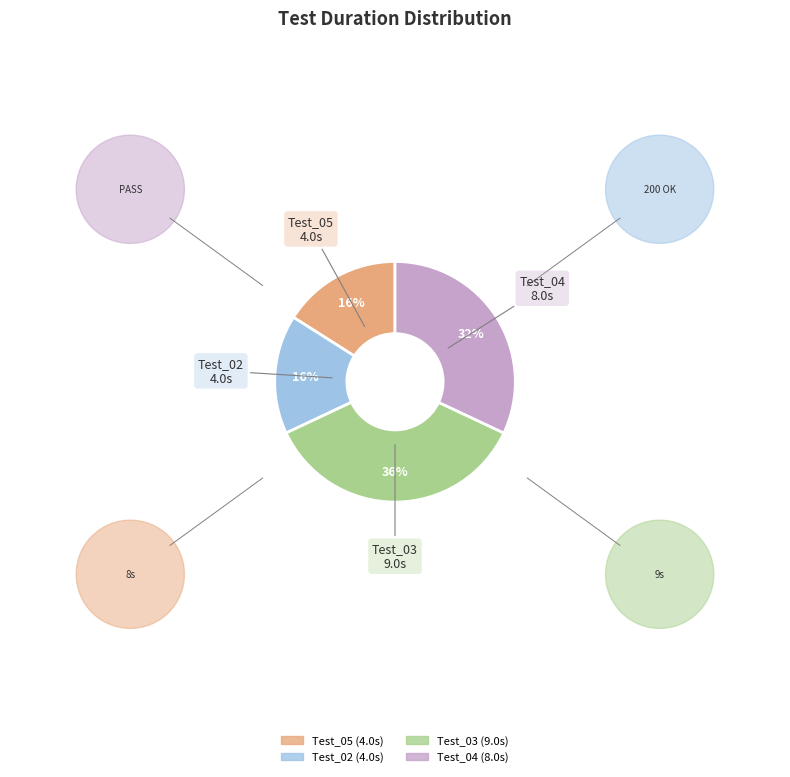

How many slices are in this pie chart?

4